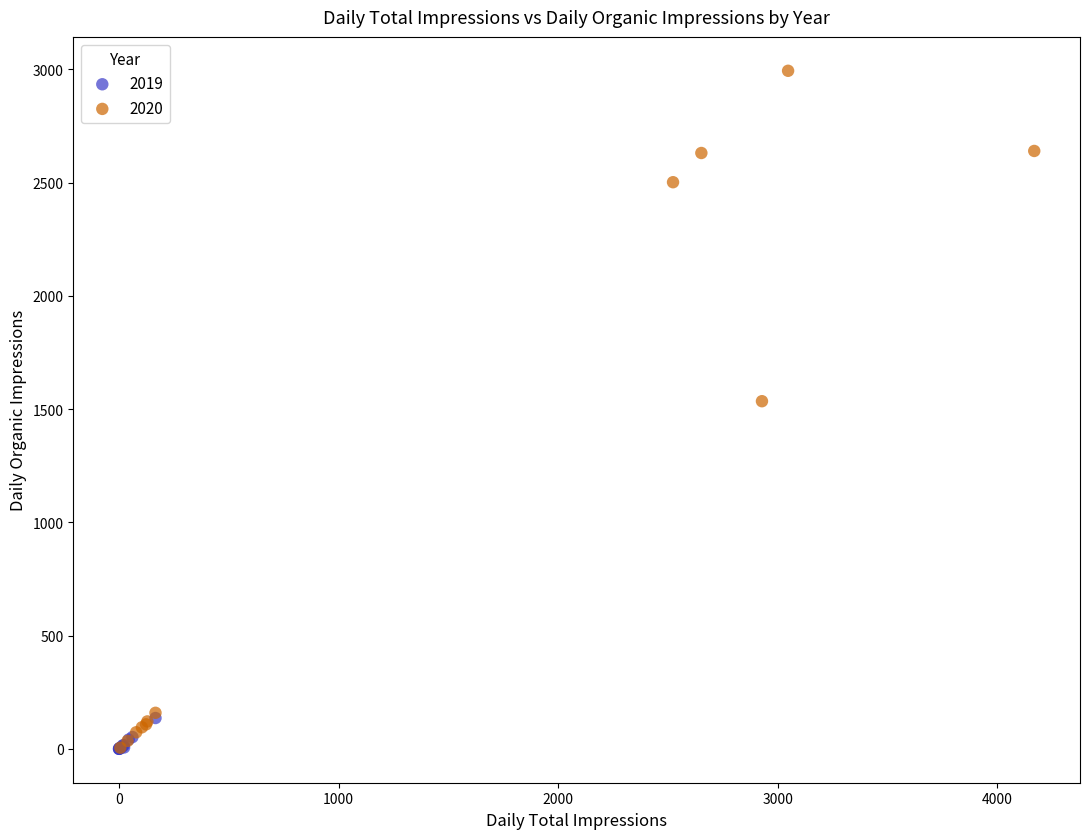

Which series has the largest Y range (max minus min)?

2020